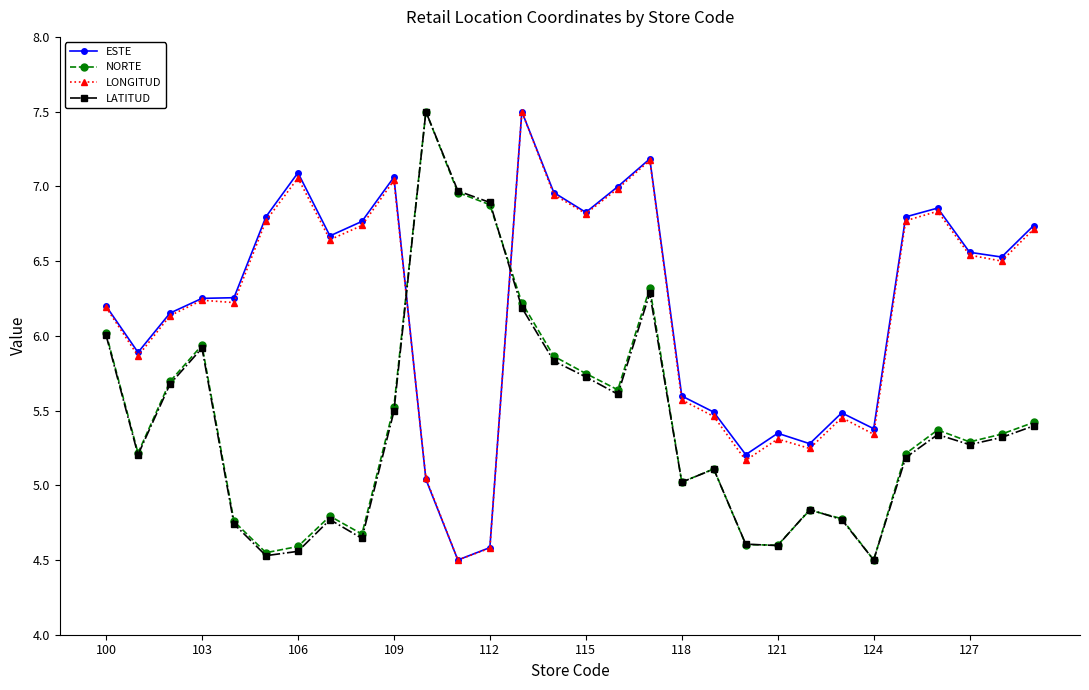

What is the maximum value for LONGITUD?

7.5